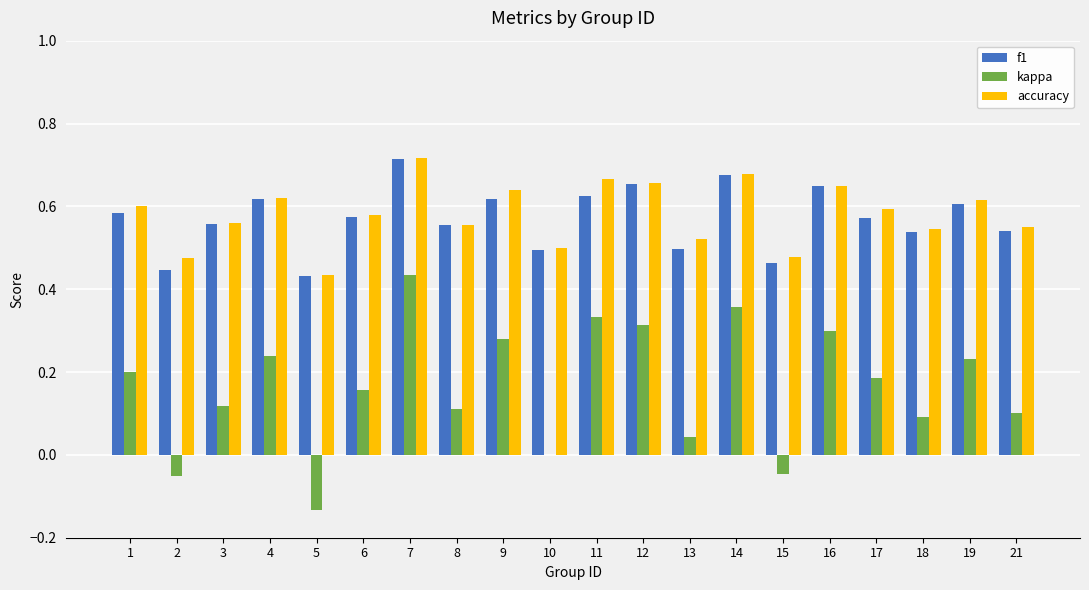

What is the sum of the f1 values at 2 and 8?

1.0